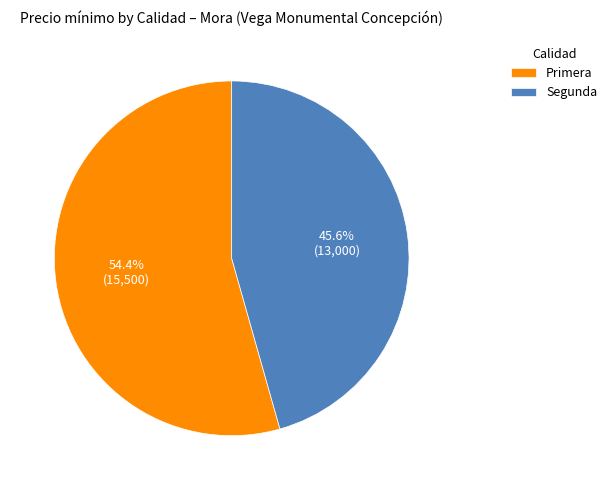

What is the total percentage of Primera and Segunda?

100.0%